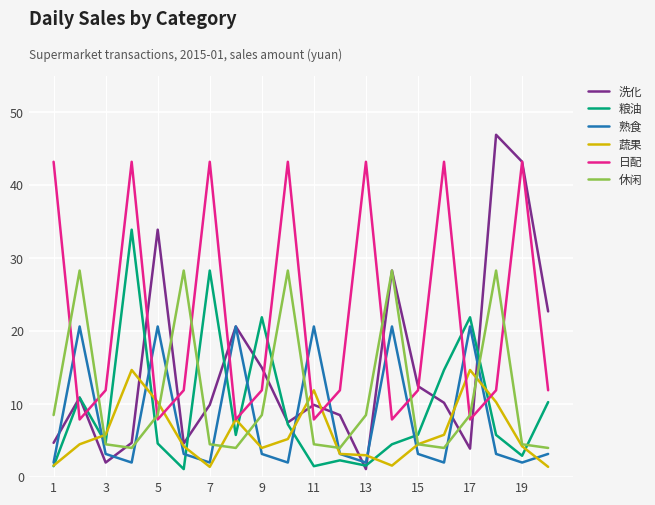

What are all the series names shown in the legend?

洗化, 粮油, 熟食, 蔬果, 日配, 休闲